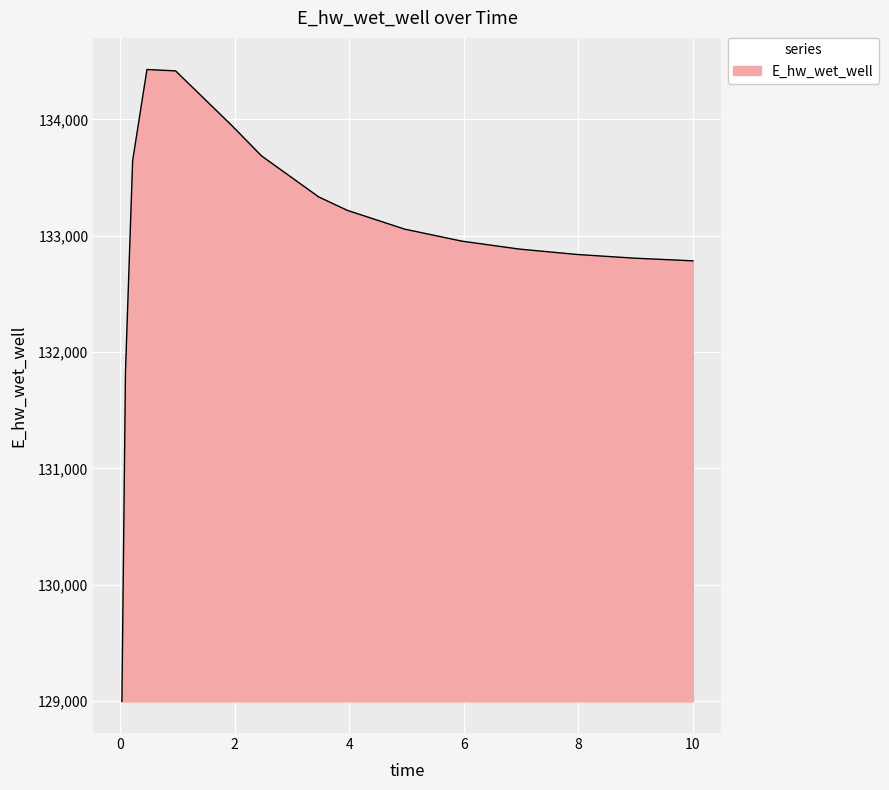

What is the difference between the maximum and minimum values?

5433.2